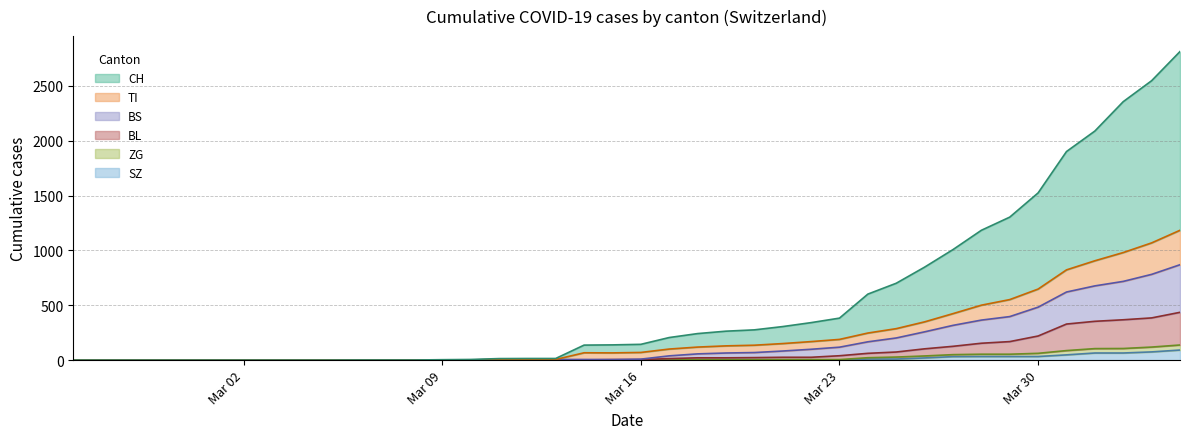

Reading left to right, list all the values displayed in this chart.

CH: 0	0	0	0	0	0	0	0	0	0	1	1	1	4	6	14	15	15	137	139	144	206	242	264	276	306	342	383	602	701	848	1008	1184	1304	1525	1902	2089	2357	2548	2814
TI: 0	0	0	0	0	0	0	0	0	0	0	0	0	1	2	6	6	6	67	66	70	101	119	130	136	151	169	189	247	287	349	424	501	552	648	823	906	981	1069	1184
BS: 0	0	0	0	0	0	0	0	0	0	0	0	0	1	2	6	6	6	6	5	9	39	57	65	69	83	99	118	167	202	258	317	365	397	483	621	677	718	782	870
BL: 0	0	0	0	0	0	0	0	0	0	0	0	0	1	2	2	2	2	2	5	5	14	21	21	23	26	26	40	62	74	103	126	154	169	220	329	354	368	385	436
ZG: 0	0	0	0	0	0	0	0	0	0	0	0	0	0	0	0	0	0	0	0	0	1	5	5	5	5	5	5	22	28	38	50	54	54	62	87	105	106	119	138
SZ: 0	0	0	0	0	0	0	0	0	0	0	0	0	0	0	0	0	0	0	0	0	0	0	0	0	0	0	0	10	10	20	32	33	33	33	48	65	65	75	92